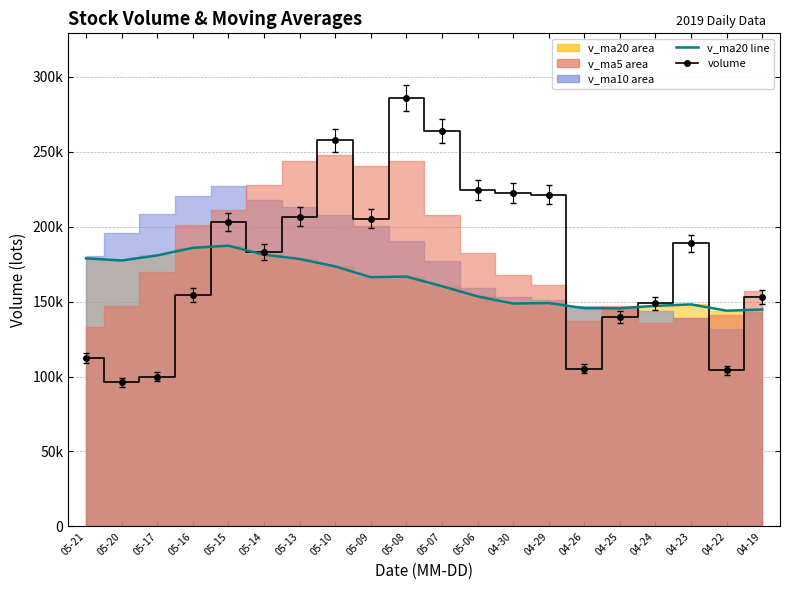

The value of v_ma20 line at 05-14 is 181269.7. True or false?

True